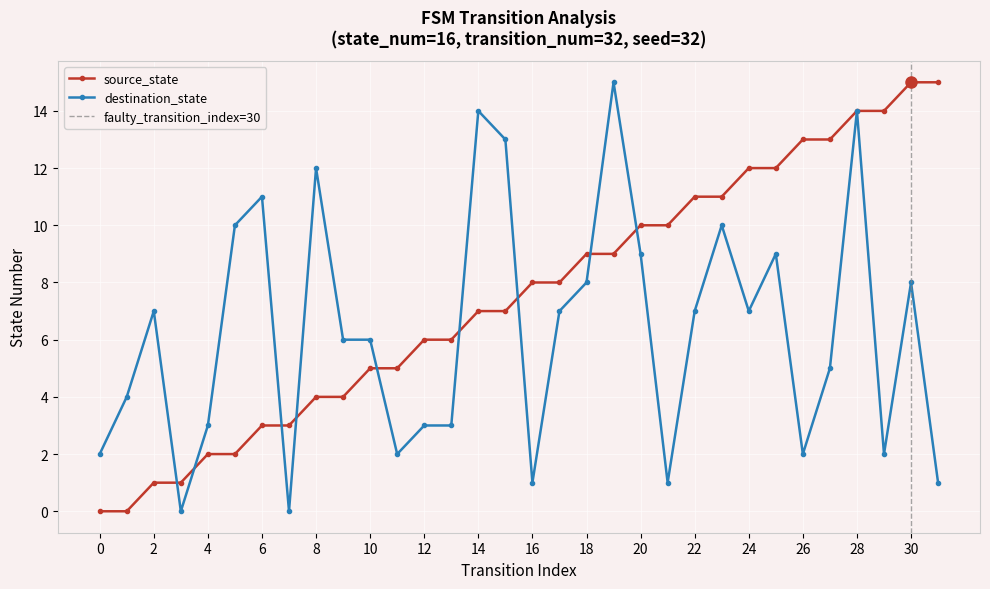

Reading left to right, extract all data points from this chart.

source_state: 0	0	1	1	2	2	3	3	4	4	5	5	6	6	7	7	8	8	9	9	10	10	11	11	12	12	13	13	14	14	15	15
destination_state: 2	4	7	0	3	10	11	0	12	6	6	2	3	3	14	13	1	7	8	15	9	1	7	10	7	9	2	5	14	2	8	1